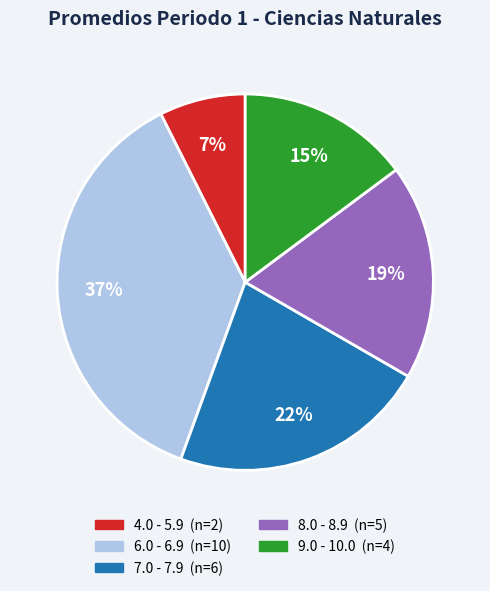

Is there a majority slice in this chart?

No